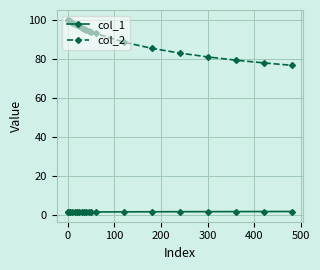

How many lines are shown in the chart?

2